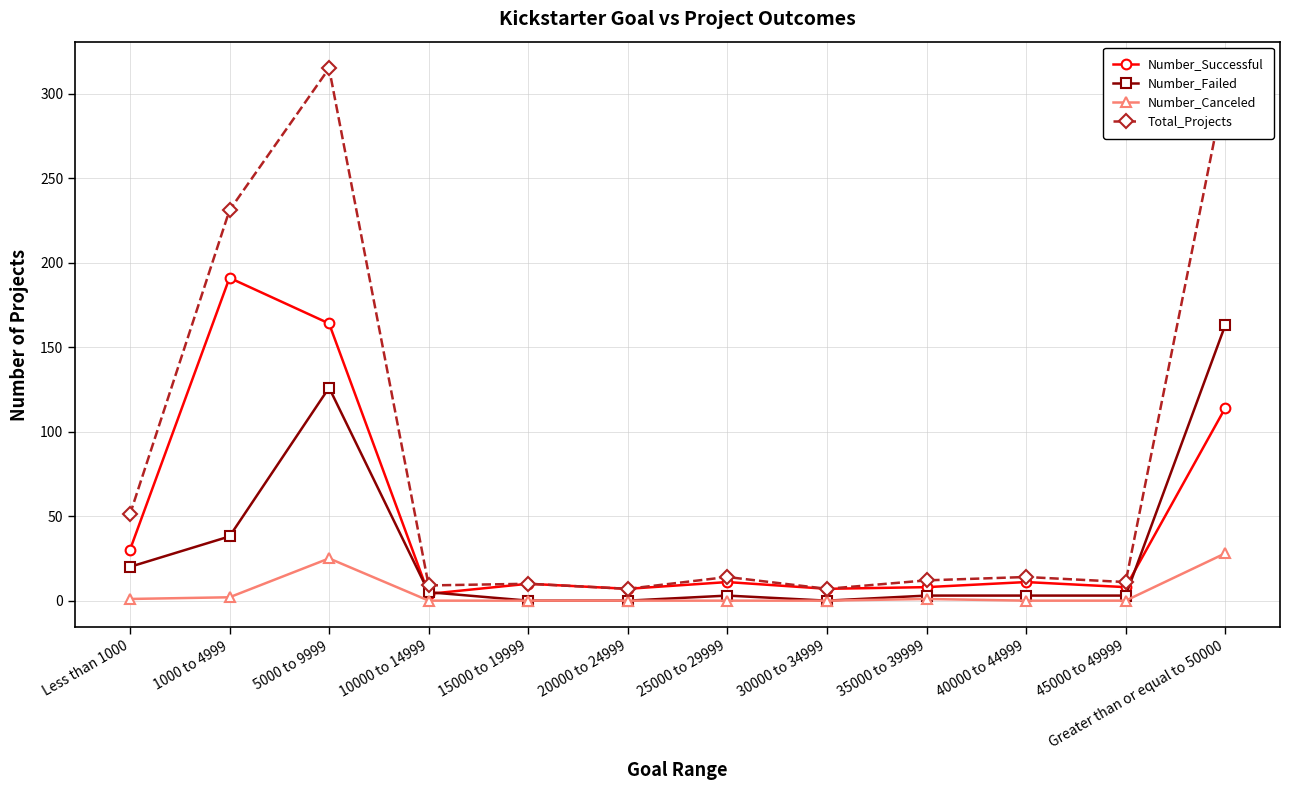

Which category has the highest value across all series?

5000 to 9999